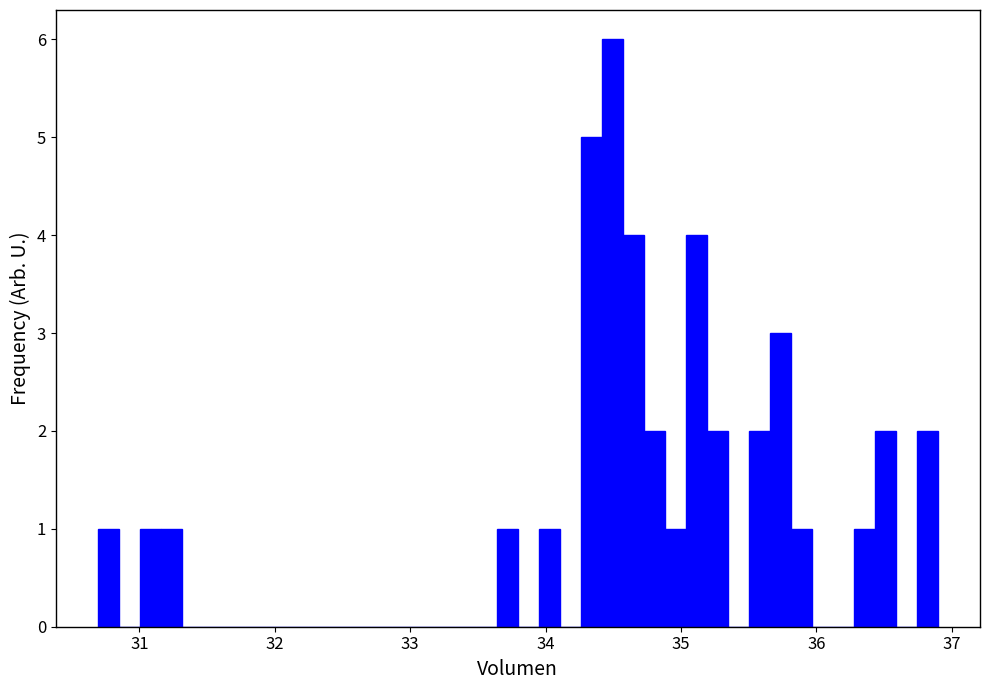

Read against the x-axis, roughly where is the centre of the tallest bar?

34.5